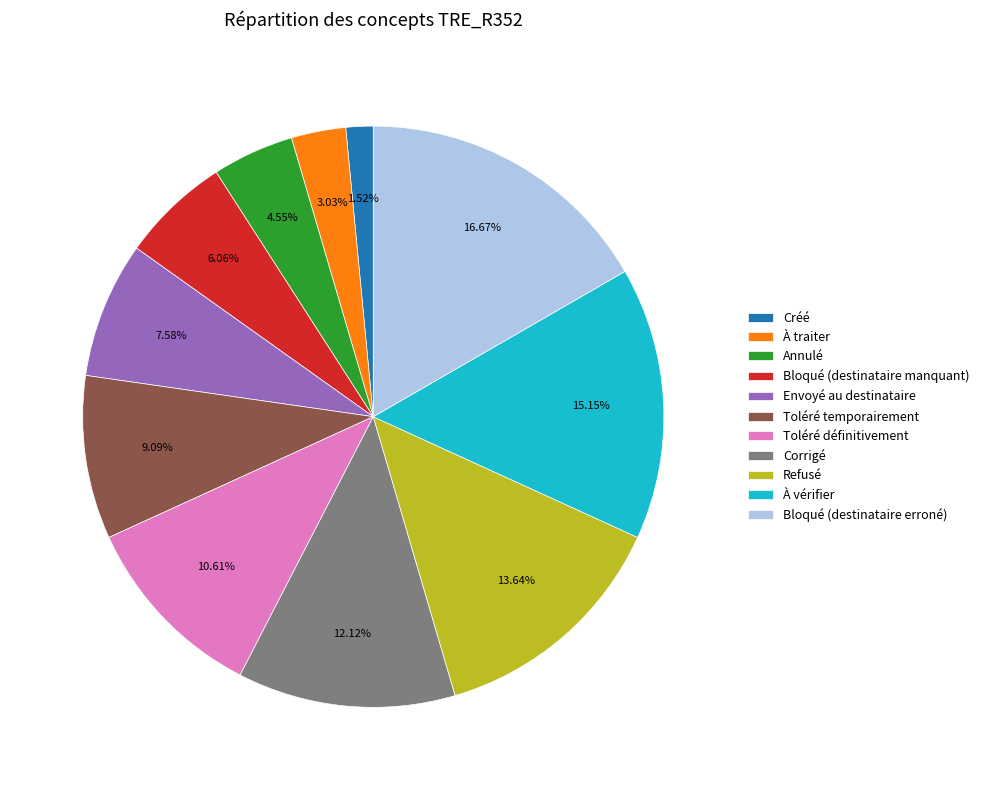

How many segments does this pie chart have?

11